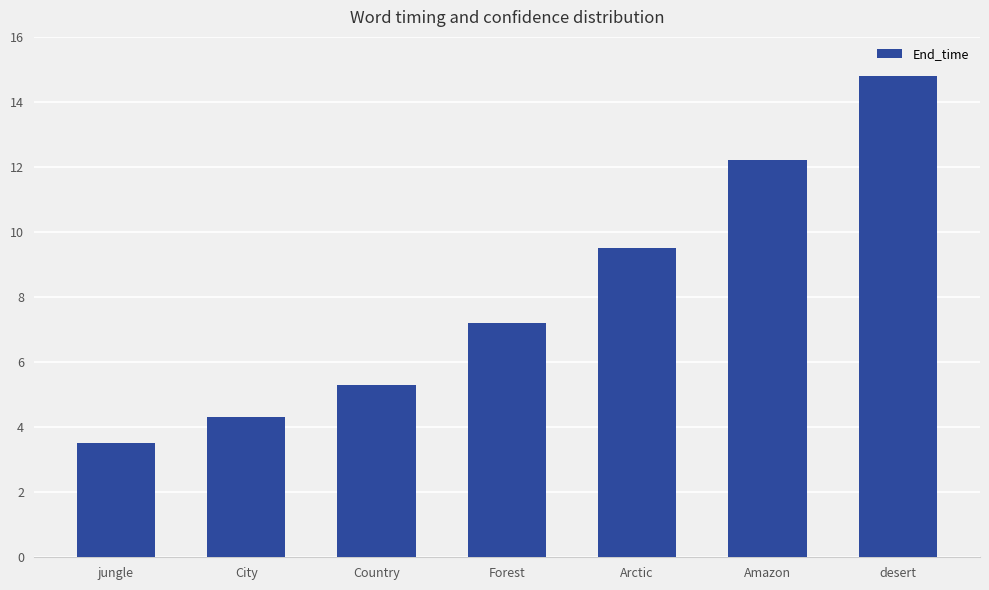

What position from the left is desert?

7